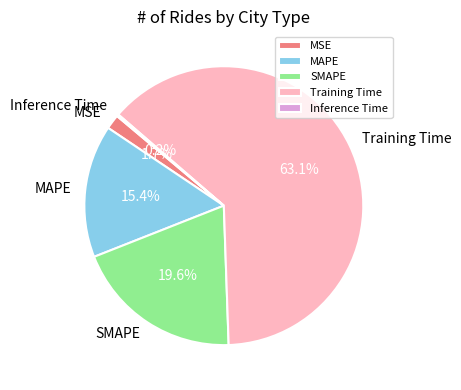

Which category has the biggest portion of the pie?

Training Time